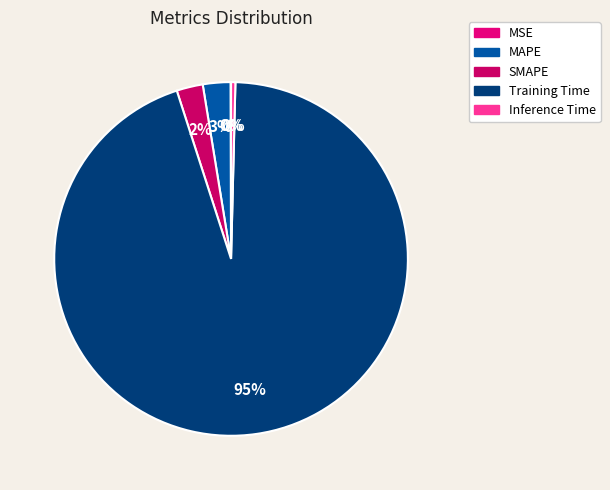

Is Training Time the majority of the pie?

Yes